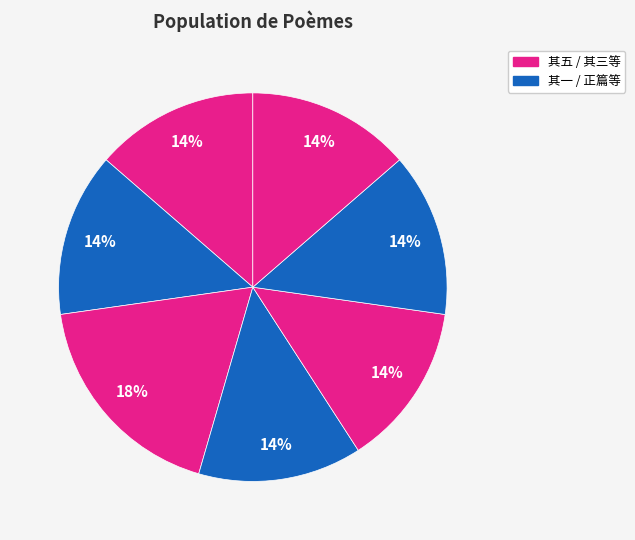

How many slices are in this pie chart?

7